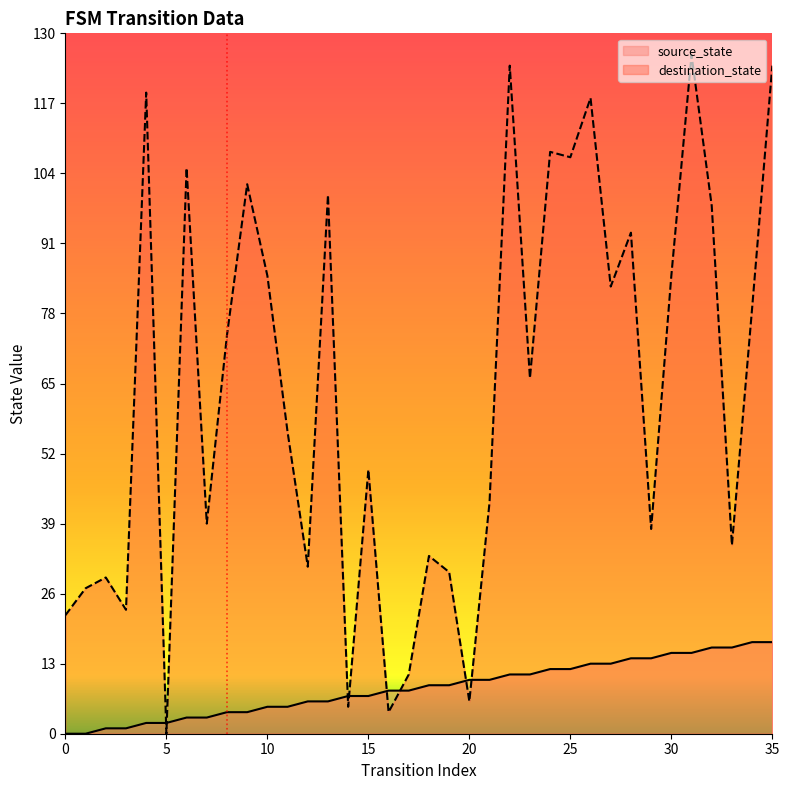

Is the value of destination_state at 20 greater than the value of source_state at 30?

No